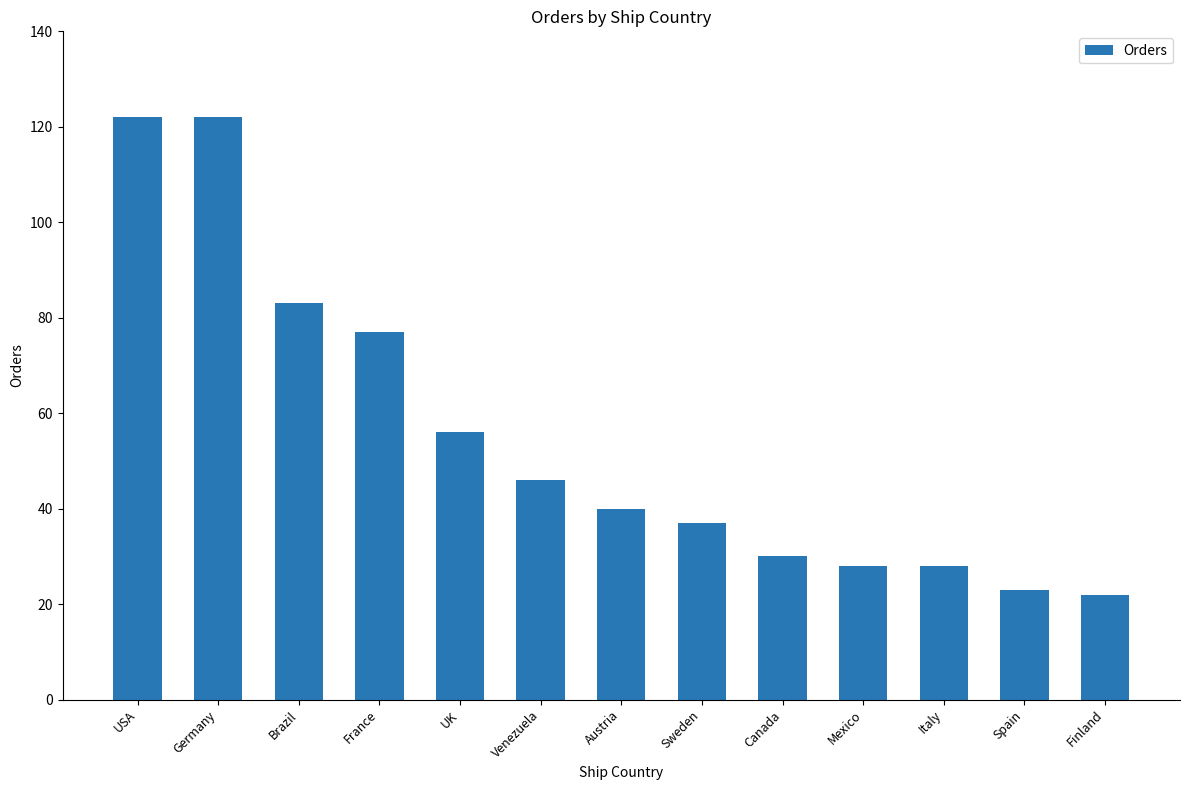

The chart shows a value of 28 at Mexico. True or false?

True